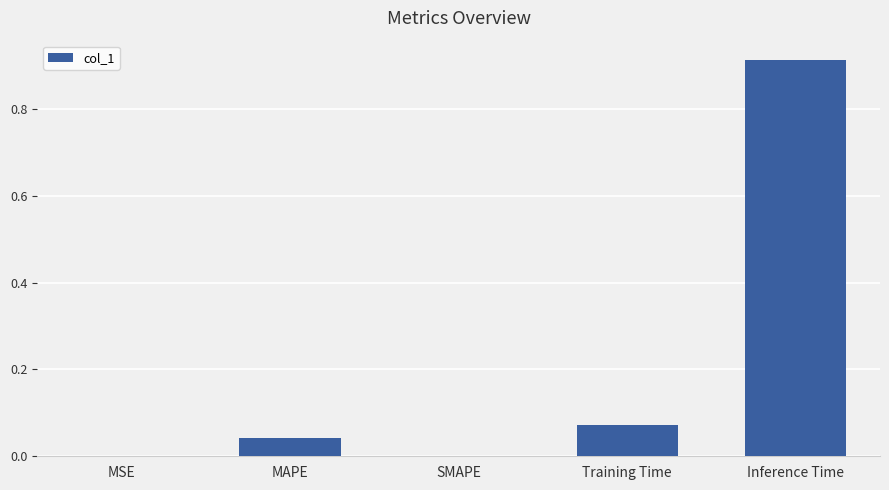

The value at Inference Time is 0.4. True or false?

False